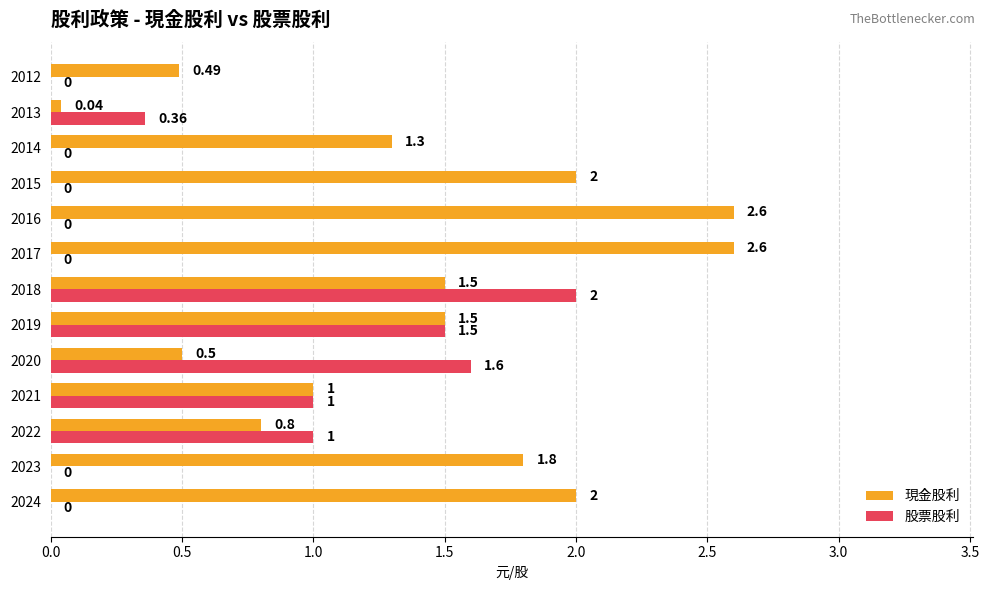

Which series changed the most between 2018 and 2012?

股票股利